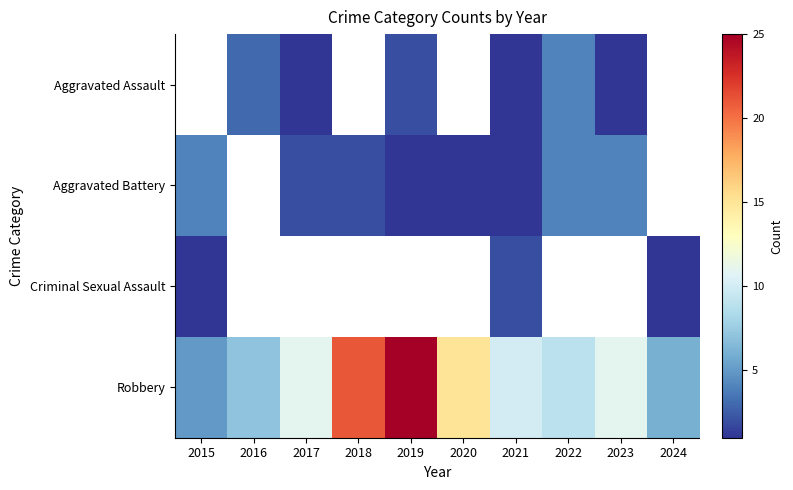

Is it true that Robbery equals 6.0 at 2024?

True